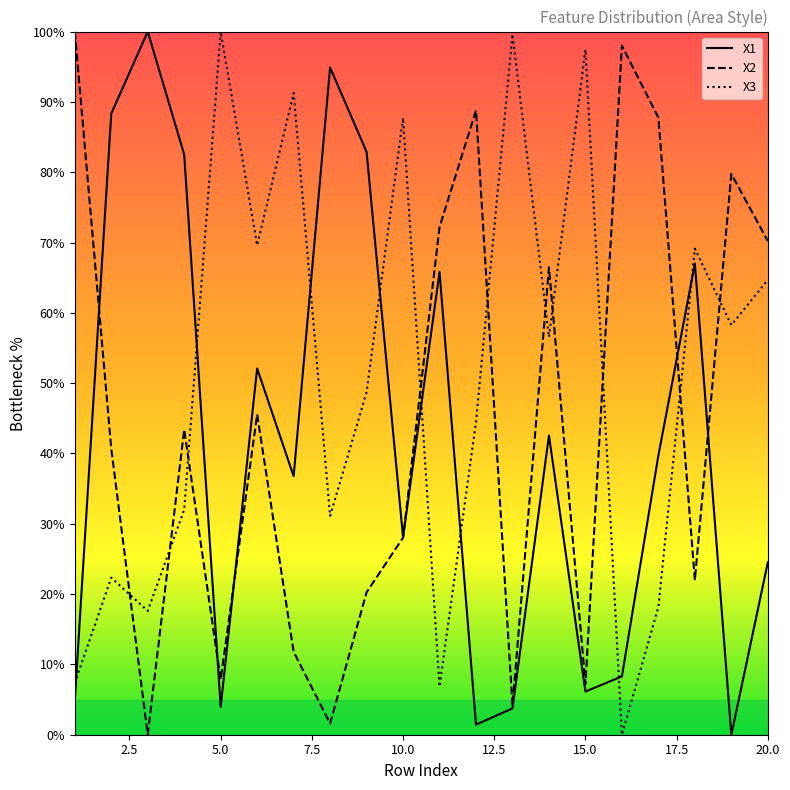

At which category does X1 reach its first local valley?

5.0